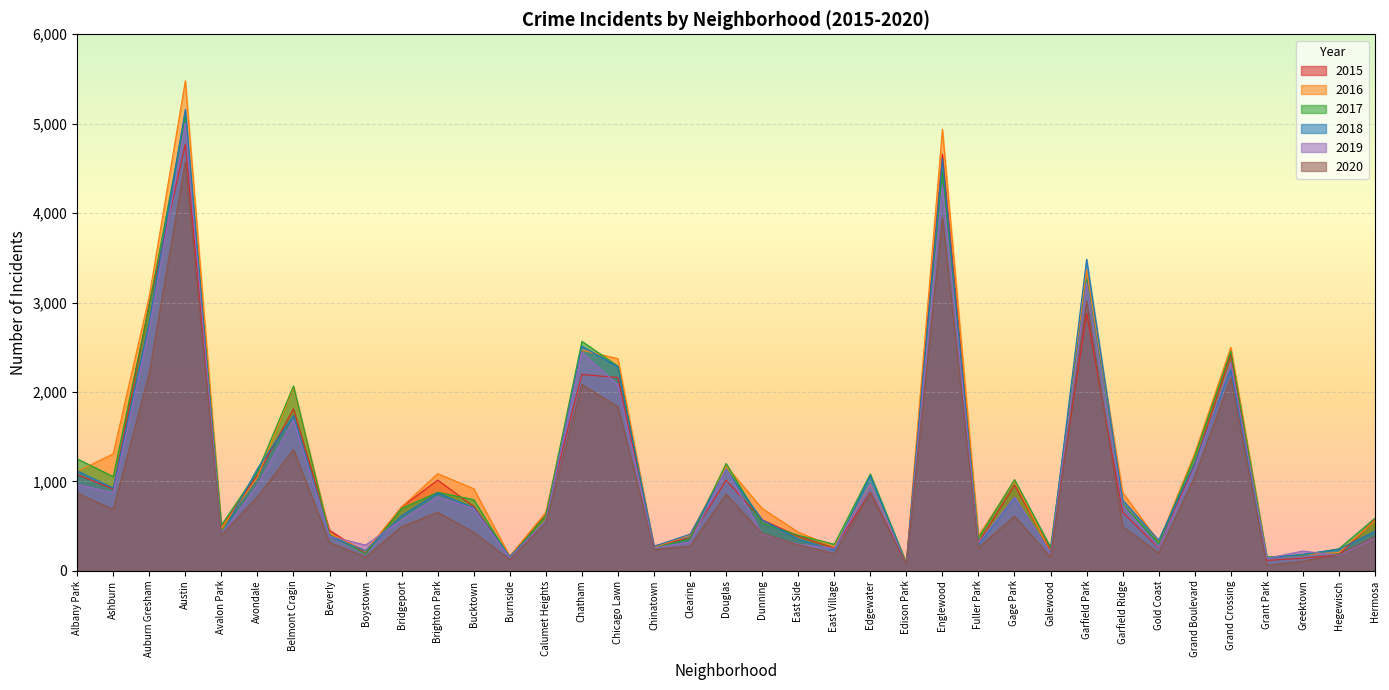

How many times do 2015 and 2016 cross each other?

9